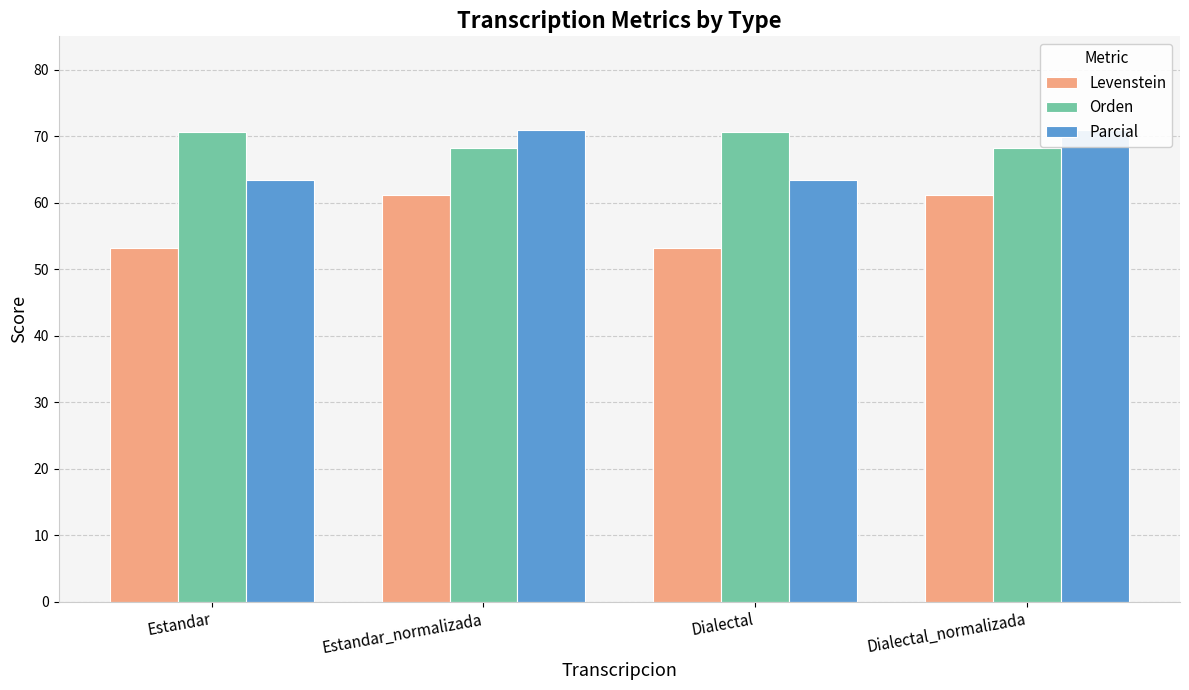

What is the value of the Levenstein bar at the 1st from the left?

53.2